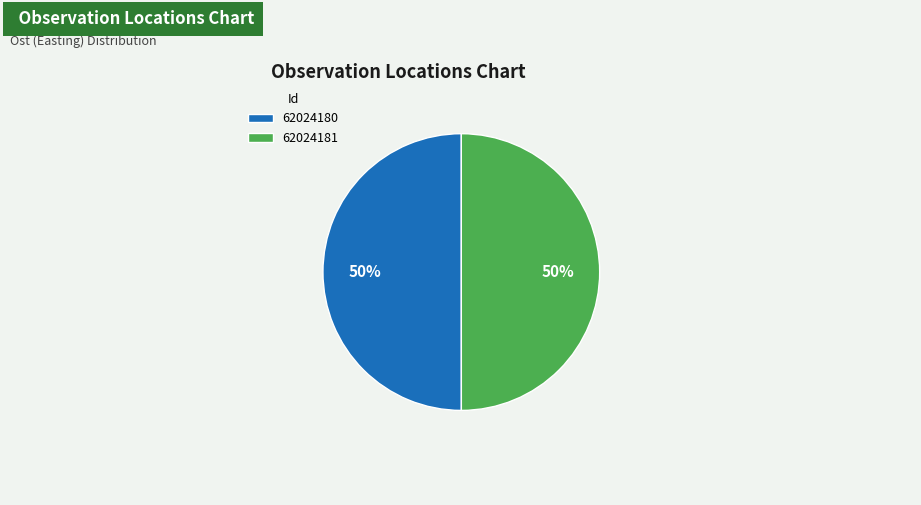

How many slices are in this pie chart?

2